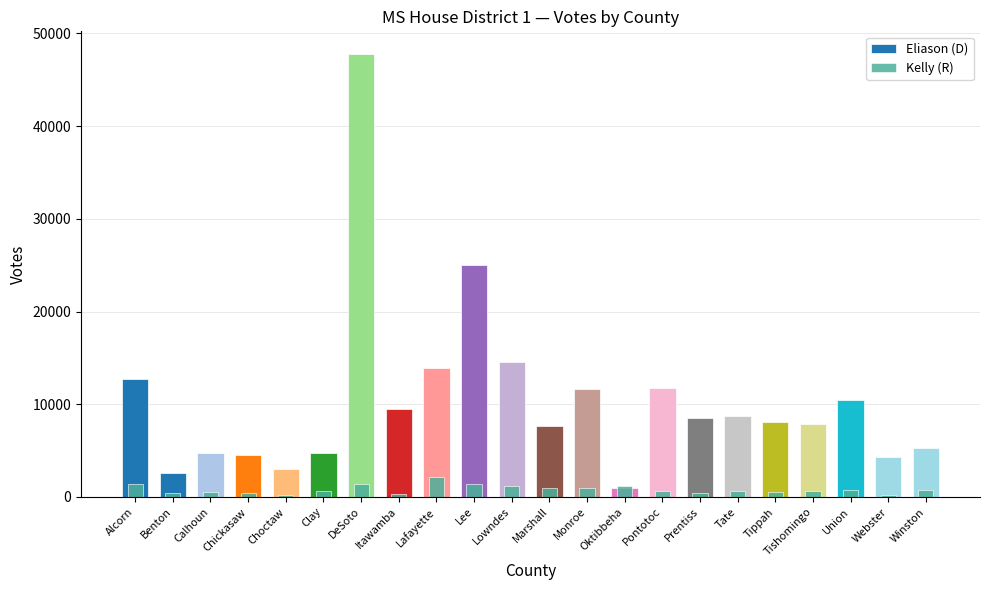

At which label is Eliason (D) closest to 24426?

Lee